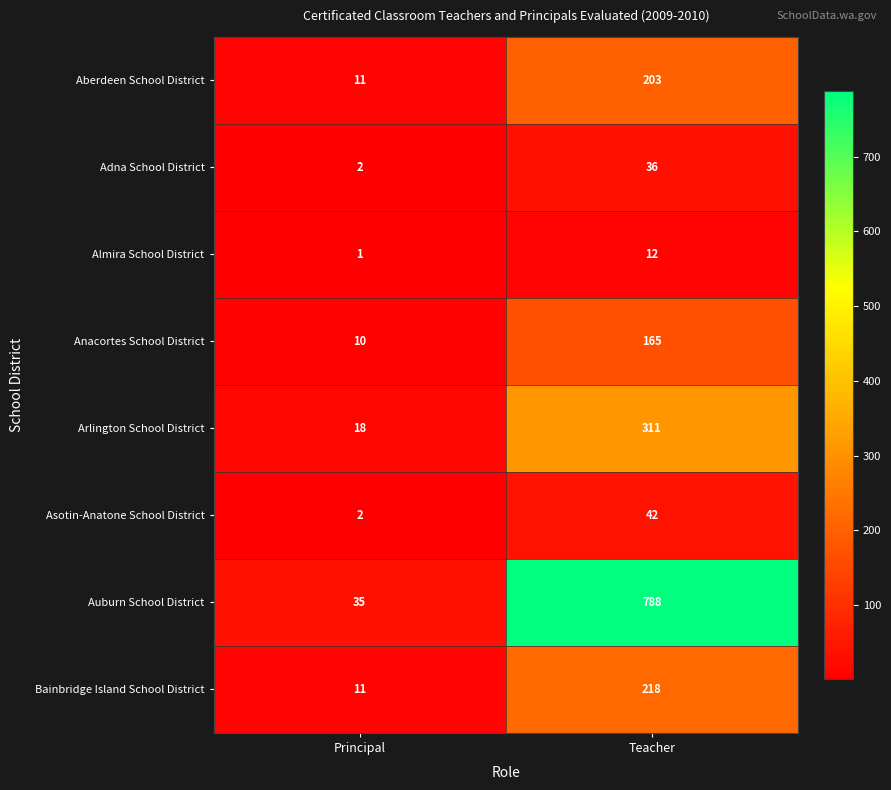

What is the sum of all Auburn School District values?

823